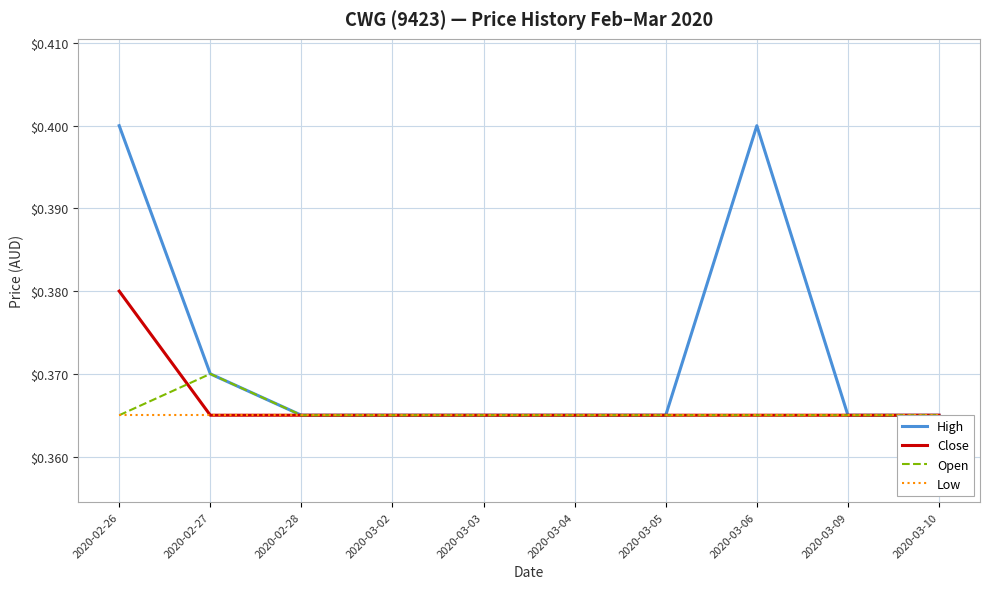

What are all the series names shown in the legend?

High, Close, Open, Low